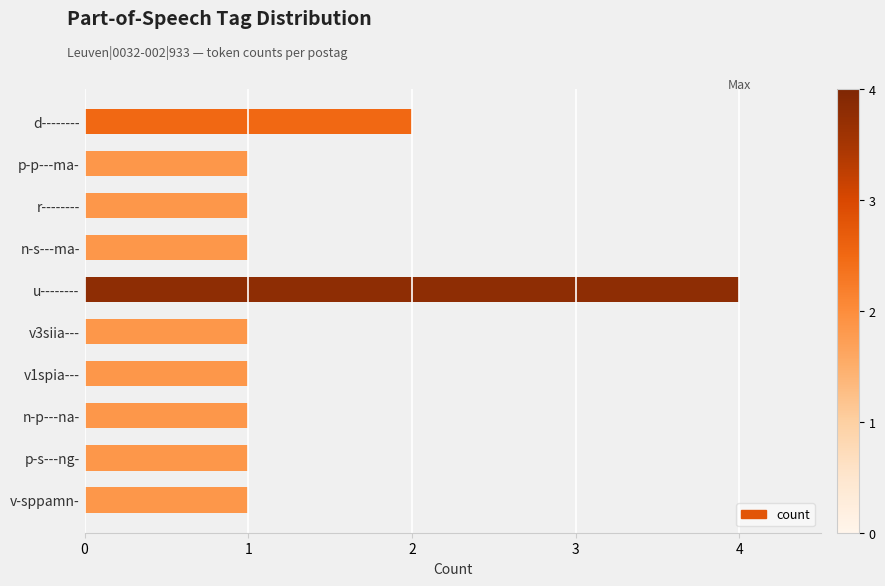

What is the maximum value shown in the chart?

4